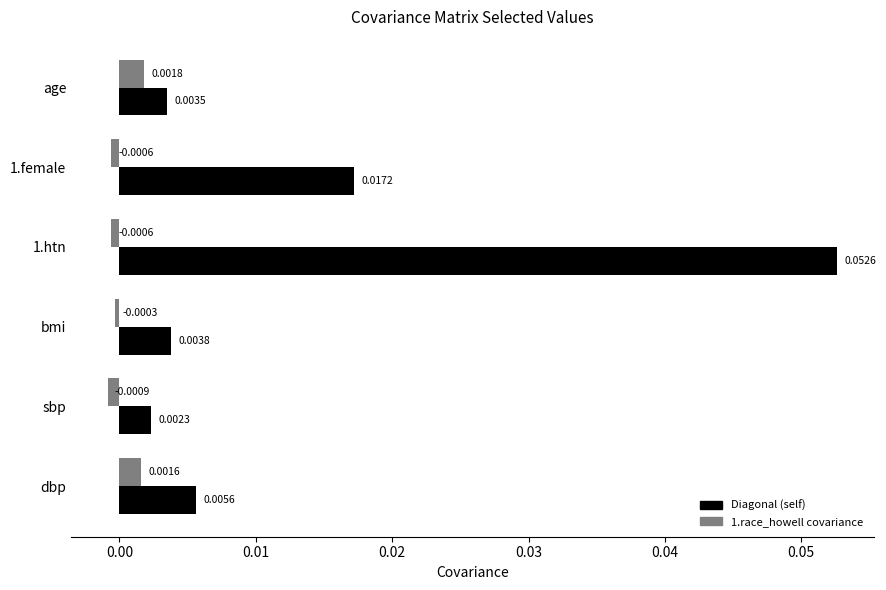

Which series has the widest spread of values?

Diagonal (self)